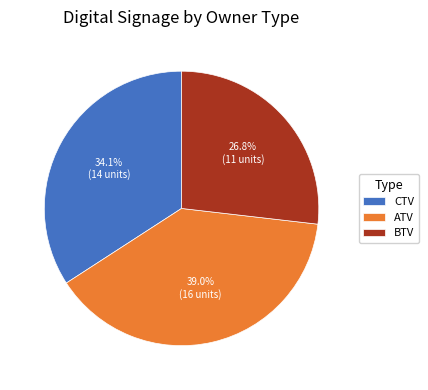

Is CTV the majority of the pie?

No